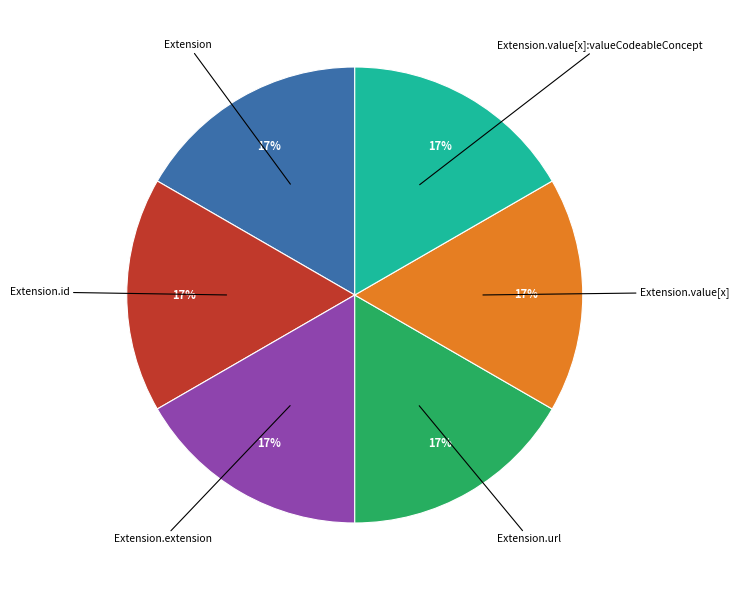

What is the ratio of the value at Extension to the value at Extension.value[x]?

1.0